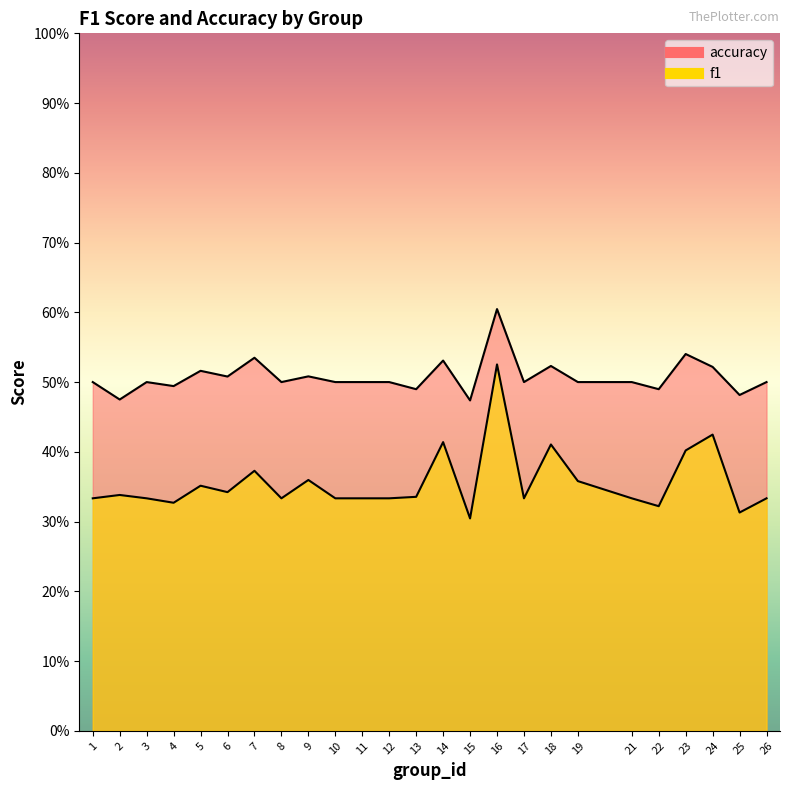

Between 3 and 13, which series saw the biggest shift?

accuracy